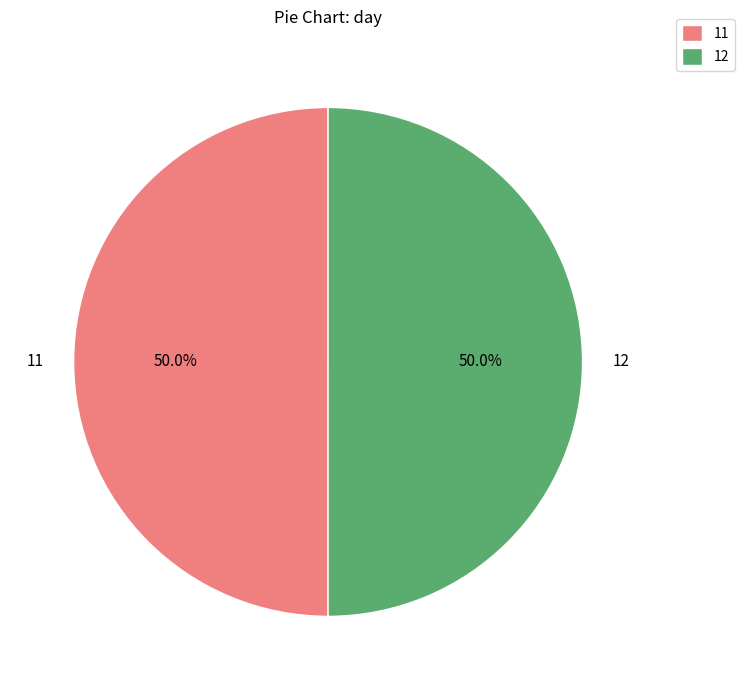

The 12 slice represents 50% of the pie. True or false?

True